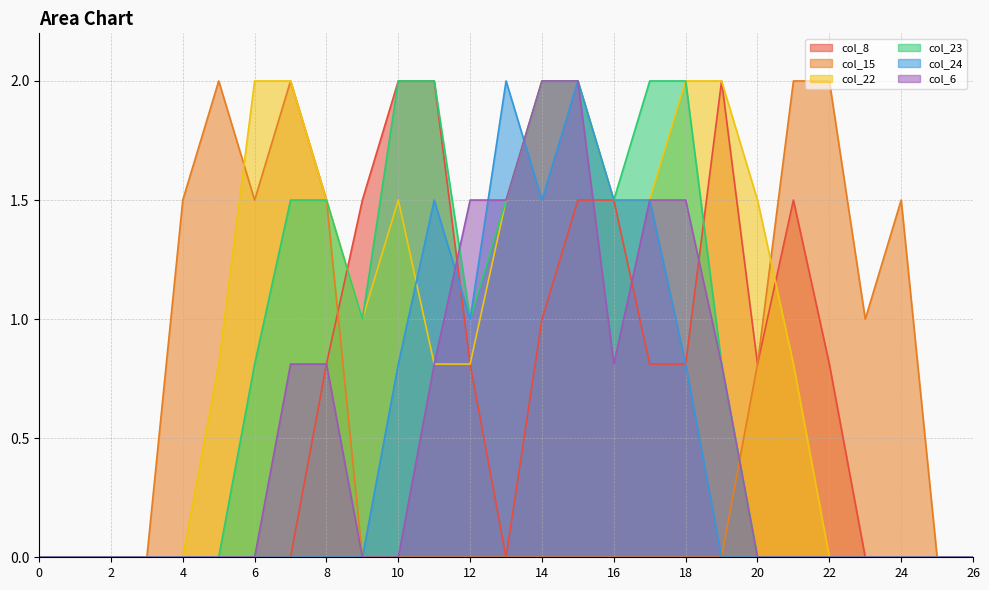

At how many categories does at least one series exceed 0?

21